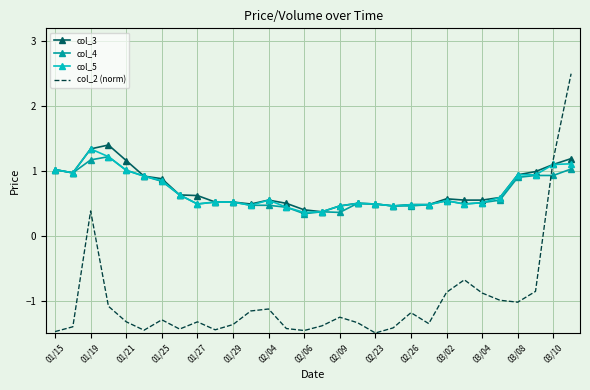

How many categories are shown in the chart?

30